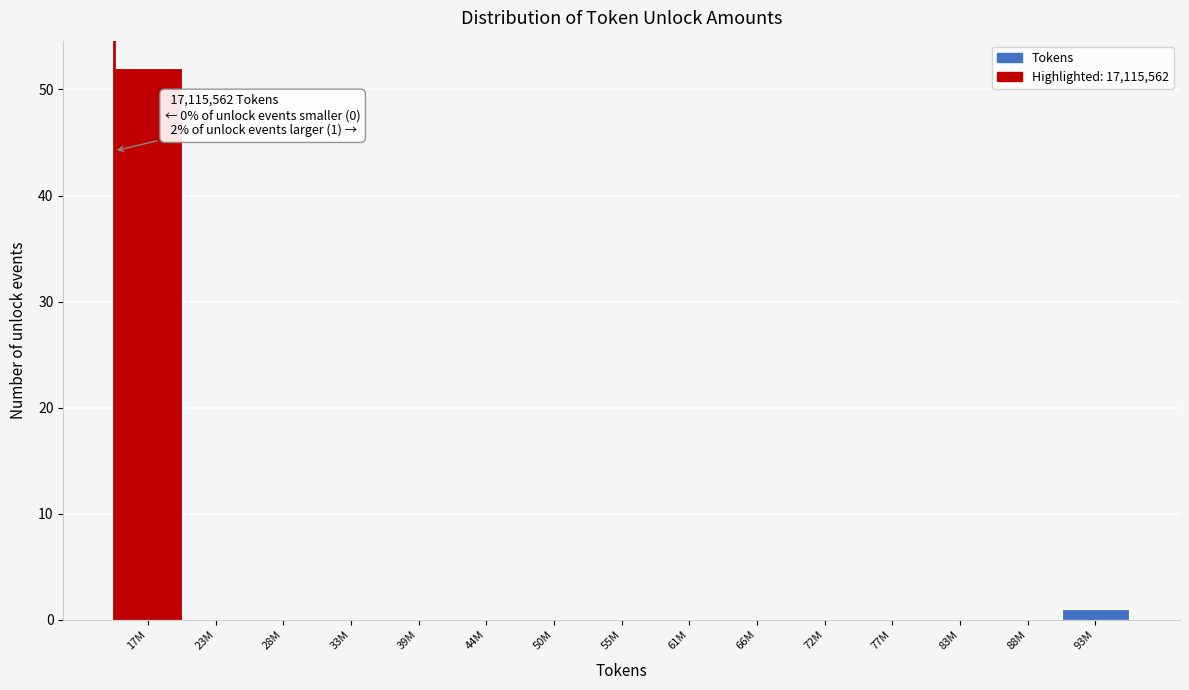

Reading left to right, extract all data points from this chart.

17M=52	23M=0	28M=0	33M=0	39M=0	44M=0	50M=0	55M=0	61M=0	66M=0	72M=0	77M=0	83M=0	88M=0	93M=1